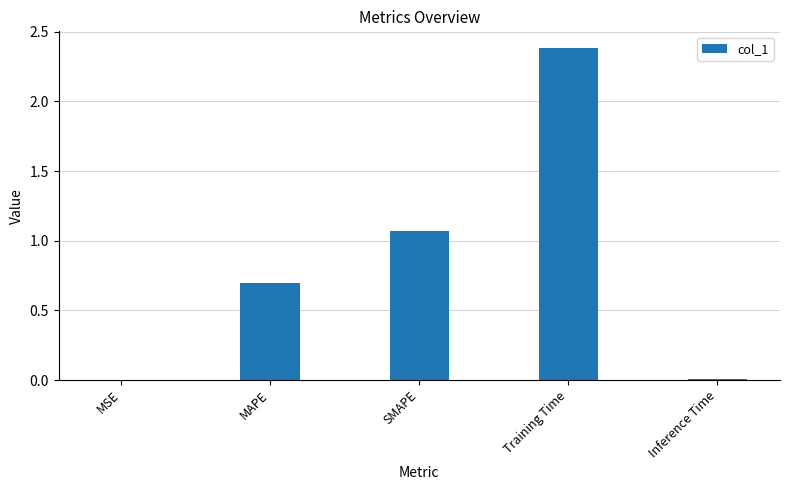

At which label is the value closest to 1?

SMAPE